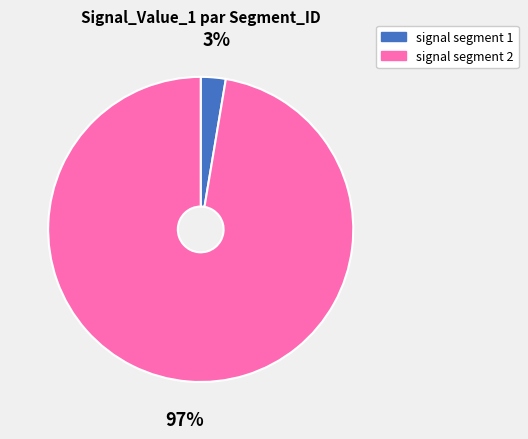

How many segments does this pie chart have?

2